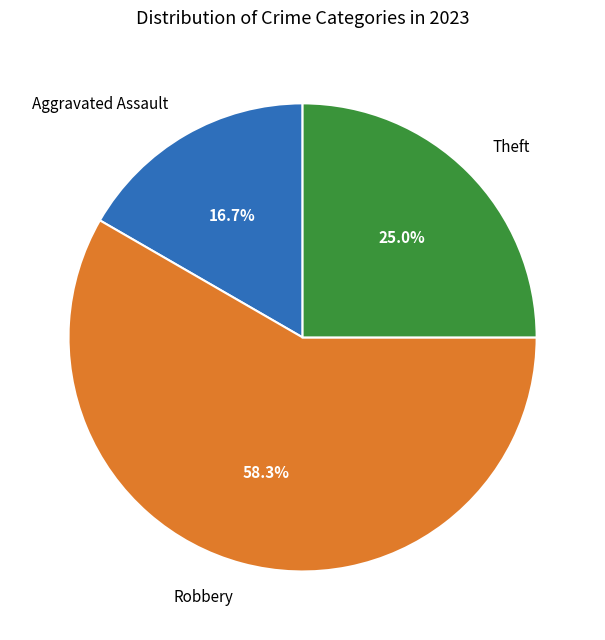

How many slices are in this pie chart?

3